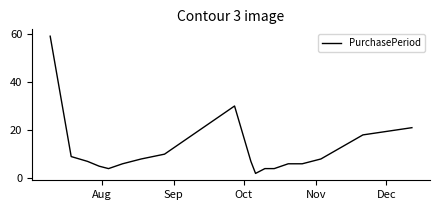

Reading left to right, what are all the values shown in this chart?

59	9	7	5	4	6	8	10	30	7	2	4	4	6	6	8	18	21